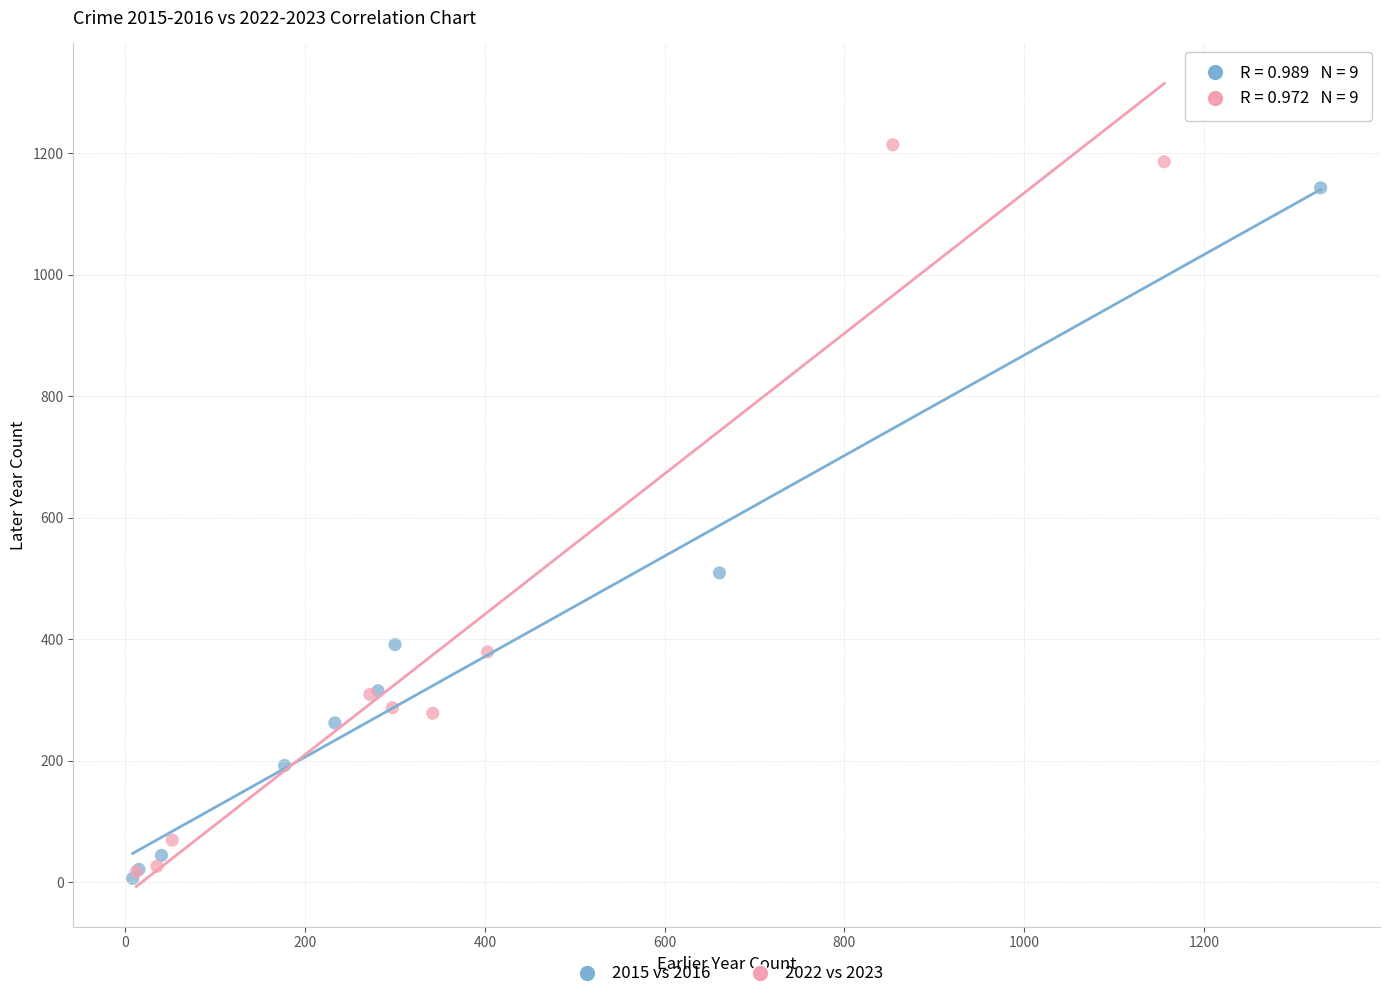

What are all the series names shown in the legend?

2015 vs 2016, 2022 vs 2023